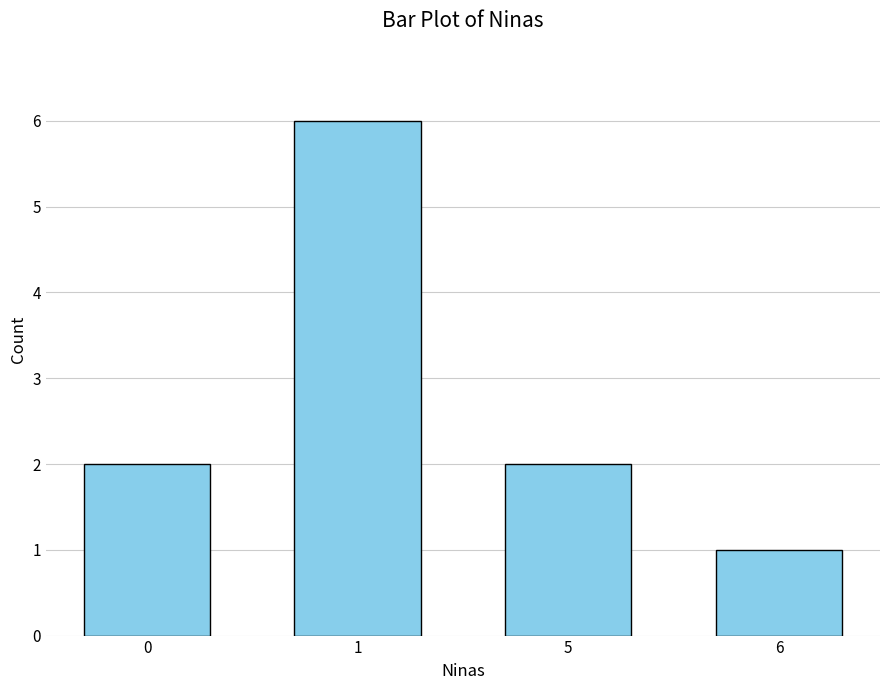

What is the difference between the maximum and minimum values?

5